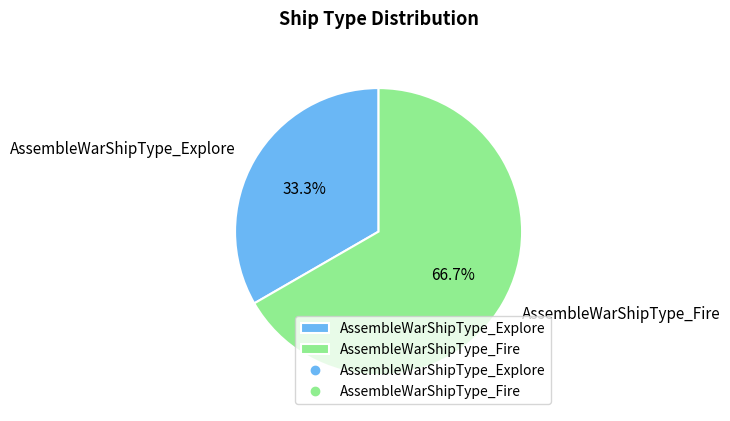

To the nearest percent, what portion does AssembleWarShipType_Explore represent?

33%